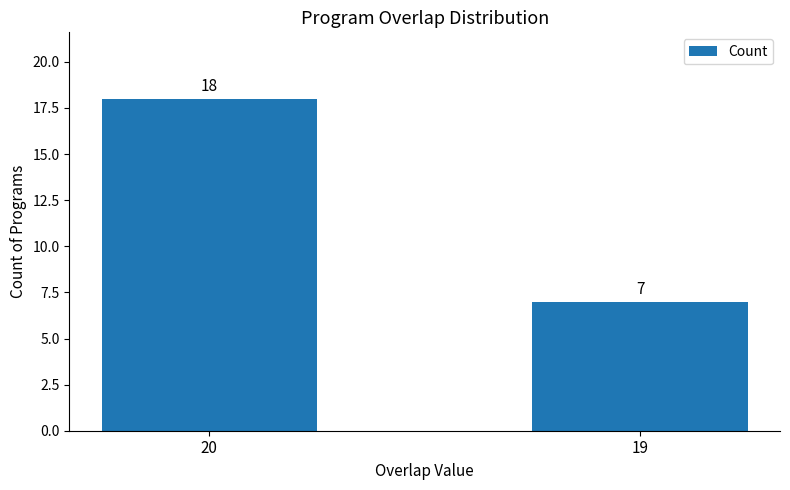

Approximately how many times larger is the value at 19 compared to 20?

0.4